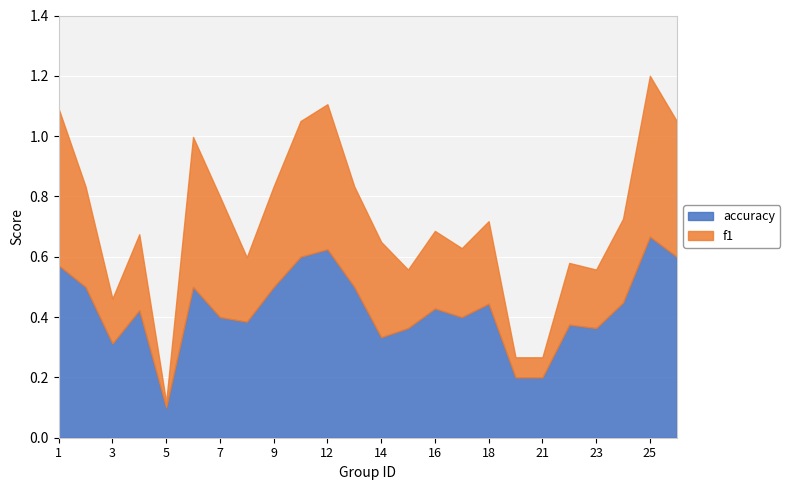

True or false: f1 and accuracy intersect in this chart.

False